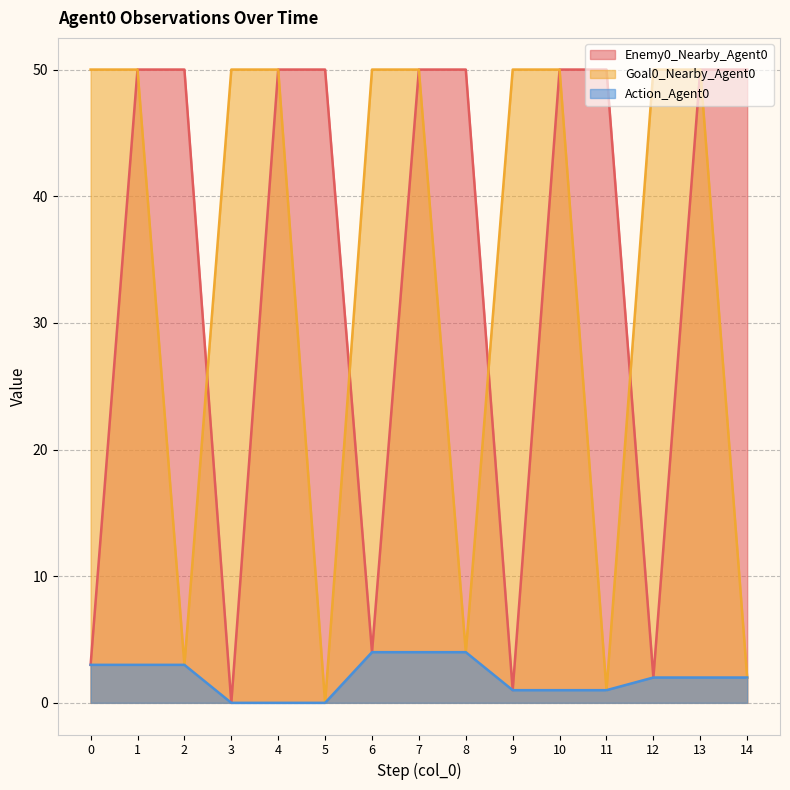

At which label is Action_Agent0 closest to 2?

12